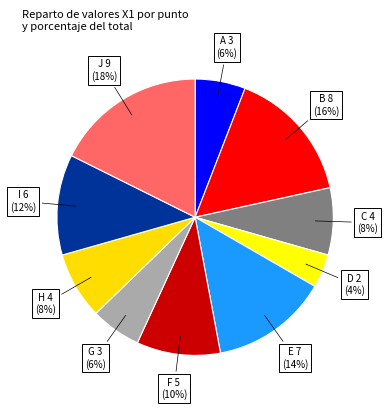

Rank the categories by value from highest to lowest.

J, B, E, I, F, C, H, A, G, D